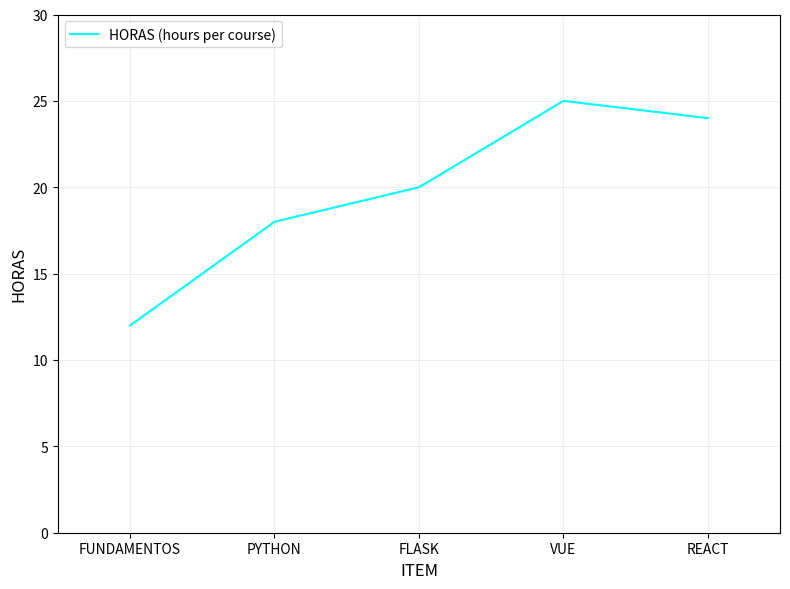

List the labels in order of value, largest first.

VUE, REACT, FLASK, PYTHON, FUNDAMENTOS